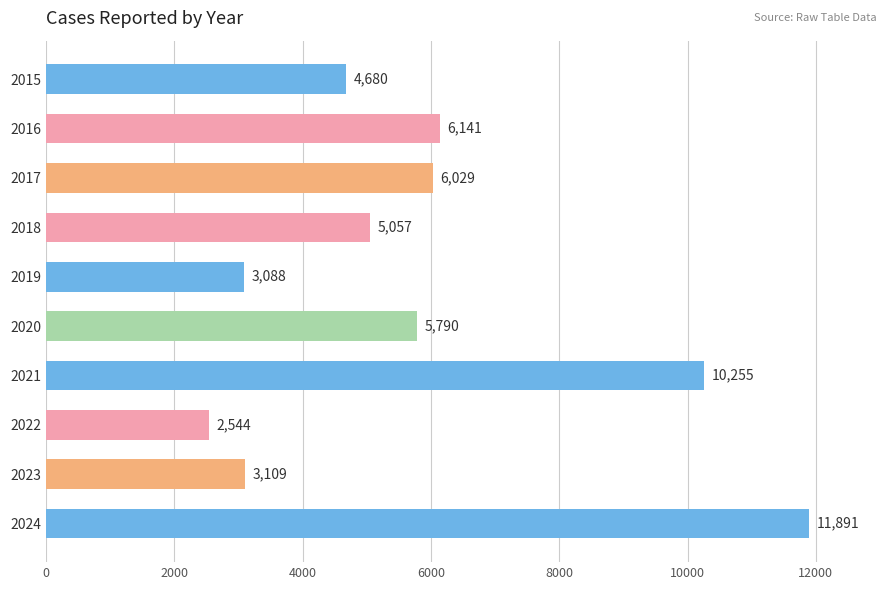

List the labels in order of value, smallest first.

2022, 2019, 2023, 2015, 2018, 2020, 2017, 2016, 2021, 2024